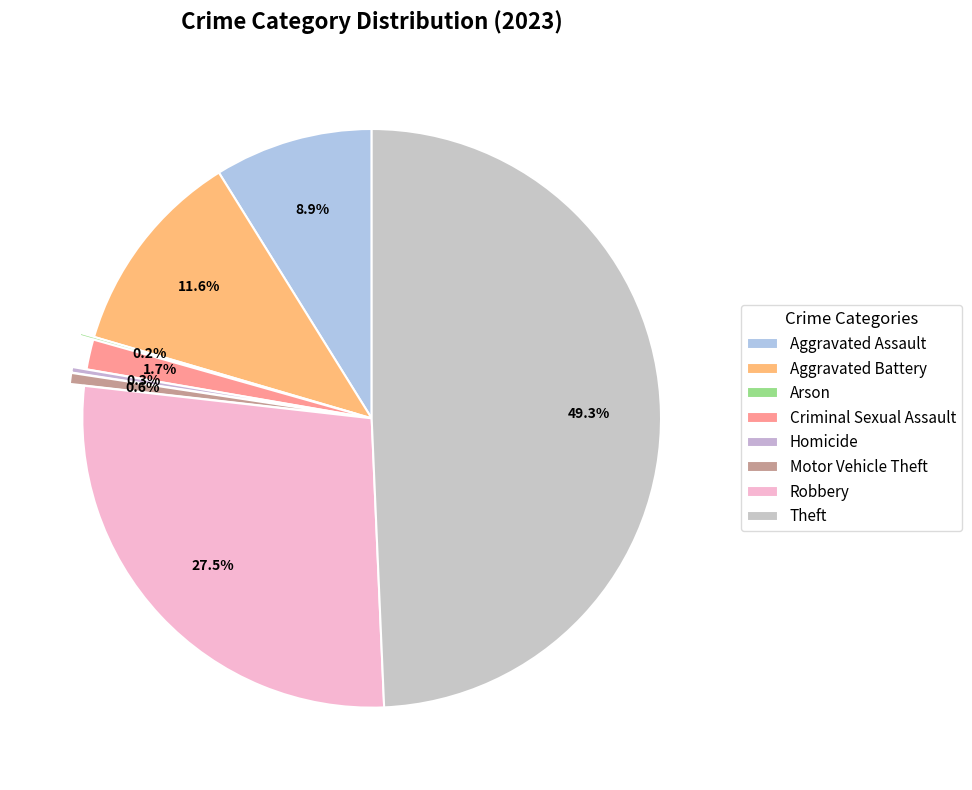

Between Motor Vehicle Theft and Homicide, which is larger?

Motor Vehicle Theft